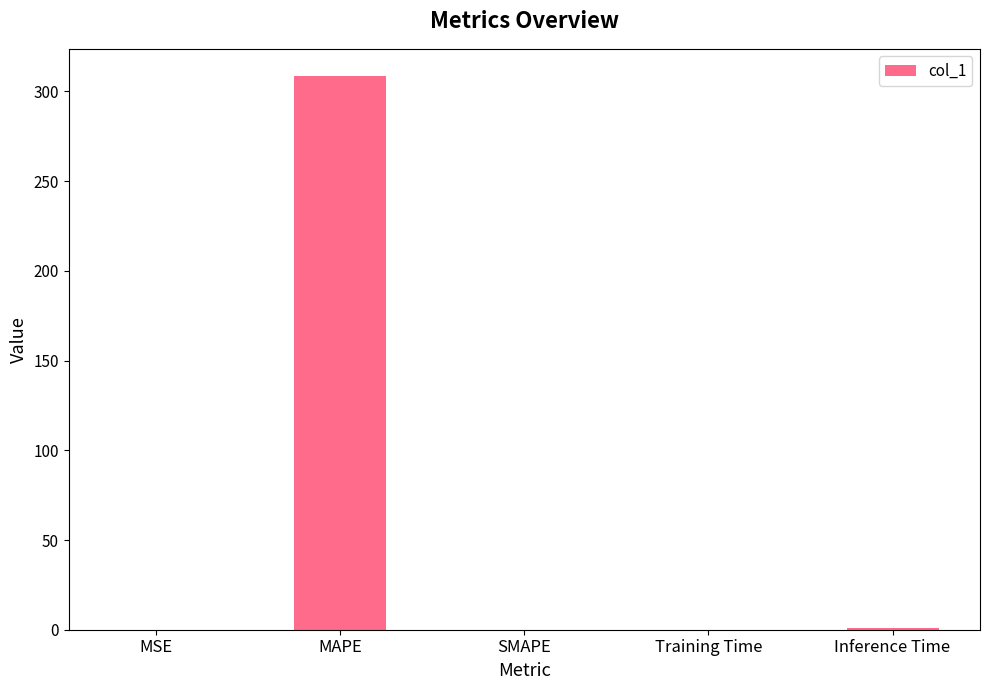

Are the bars horizontal?

No